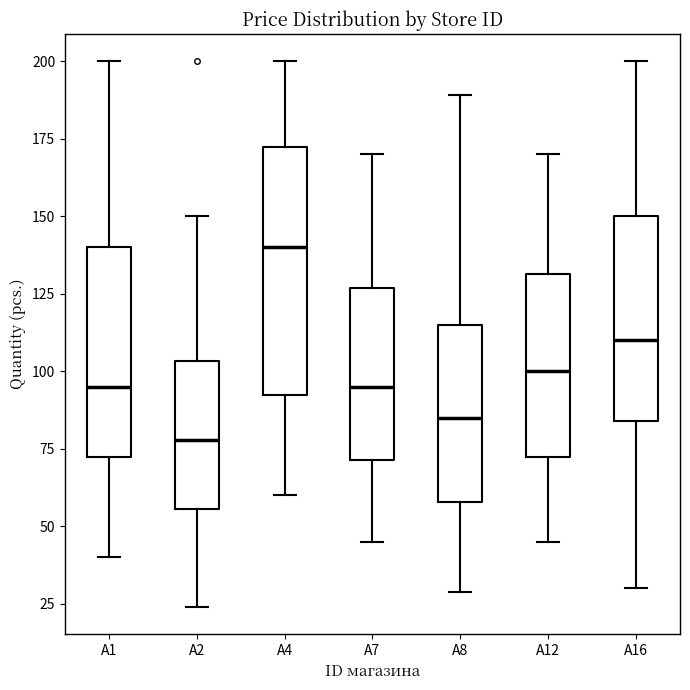

Which box's median line is the highest?

A4